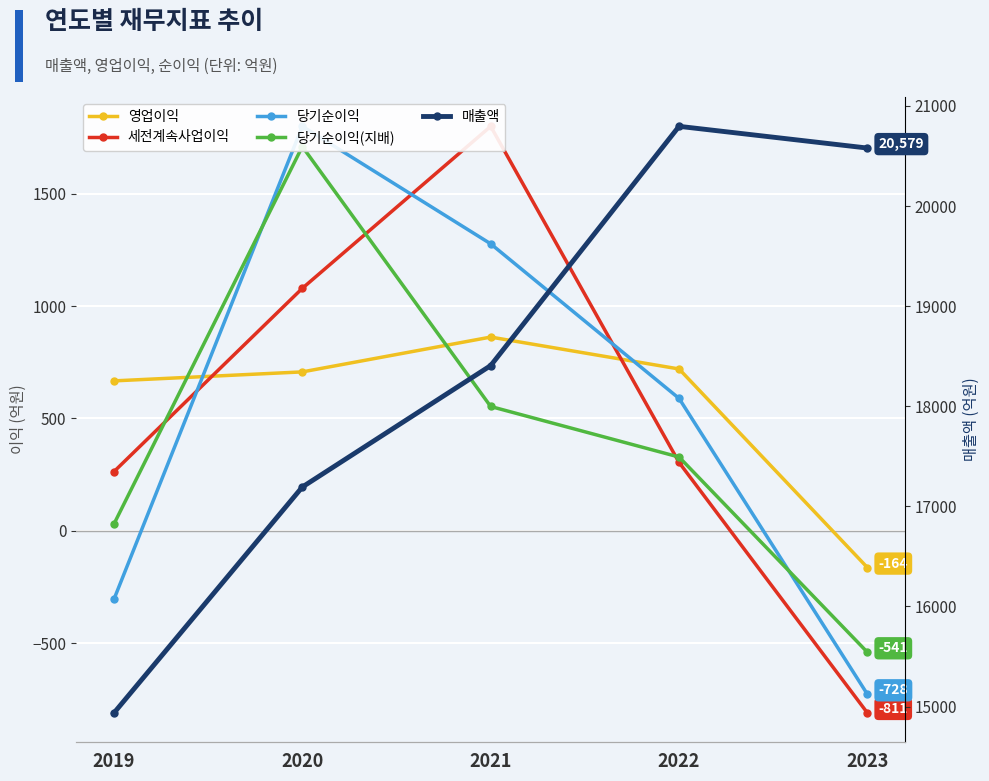

True or false: 매출액 has a value of 17193 at 2020.

True